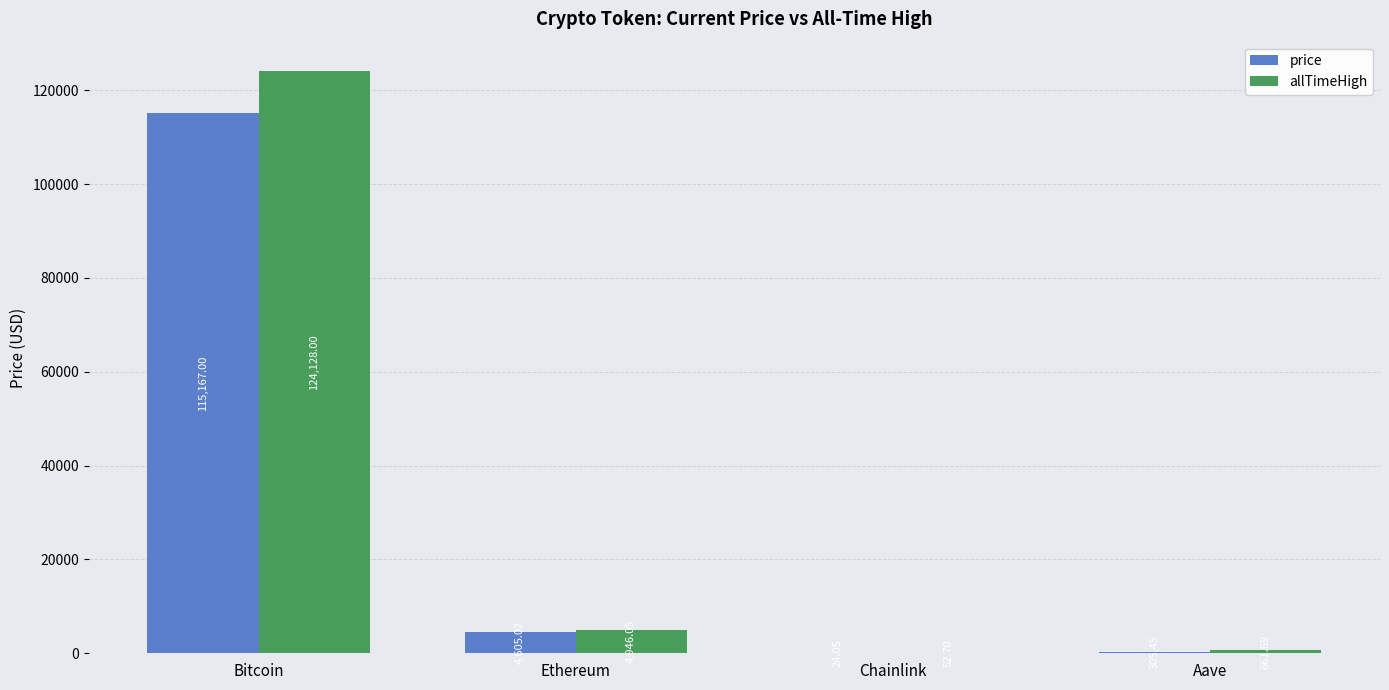

Which series has the largest total across all categories?

allTimeHigh